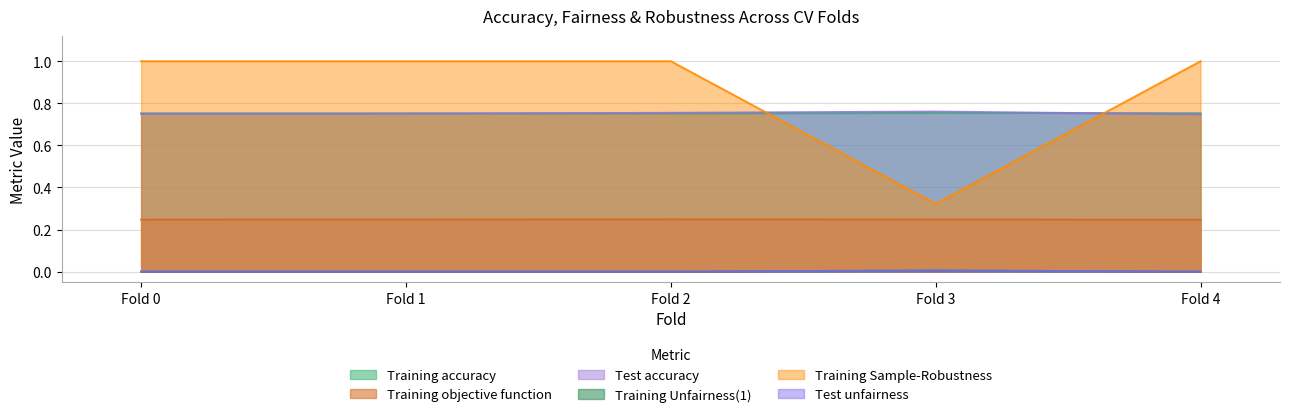

What is the value of the Training accuracy point at the 2nd from the left?

0.8